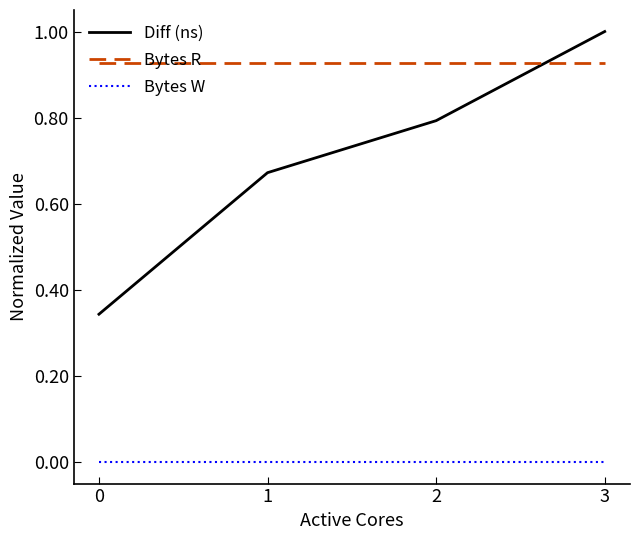

At which category is the sum across all series the highest?

3